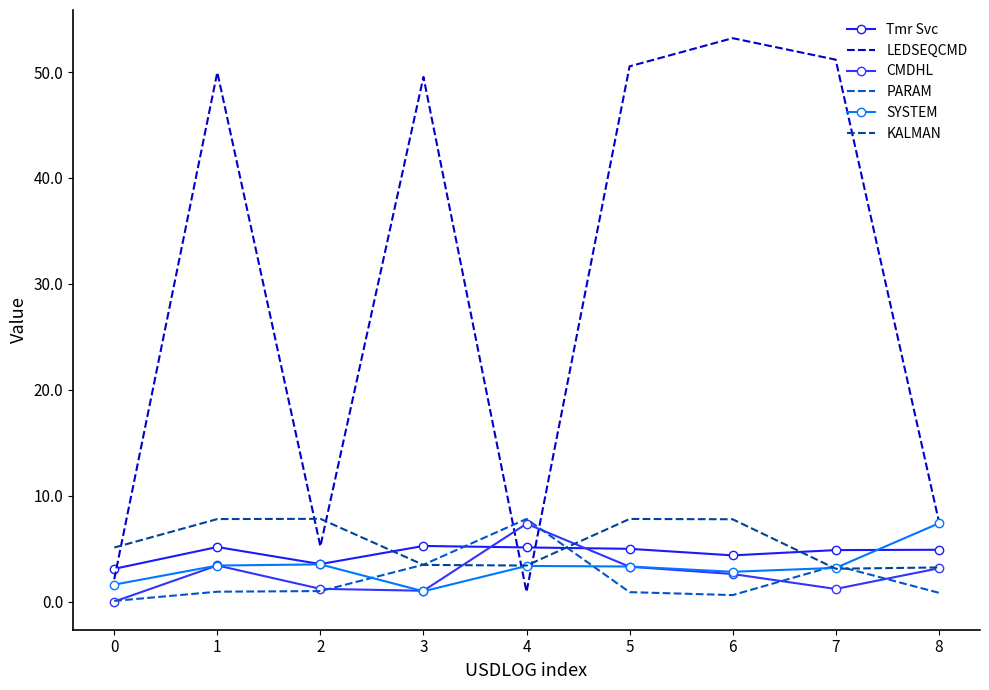

Which series has the largest total across all categories?

LEDSEQCMD